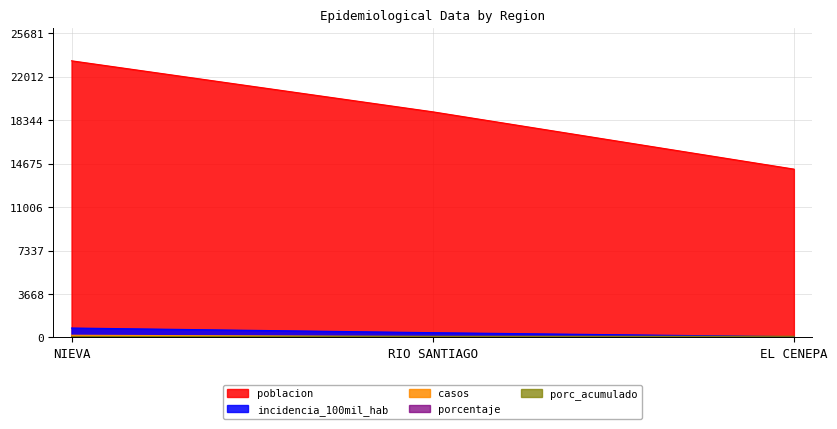

Which has a higher value, NIEVA or RIO SANTIAGO?

NIEVA